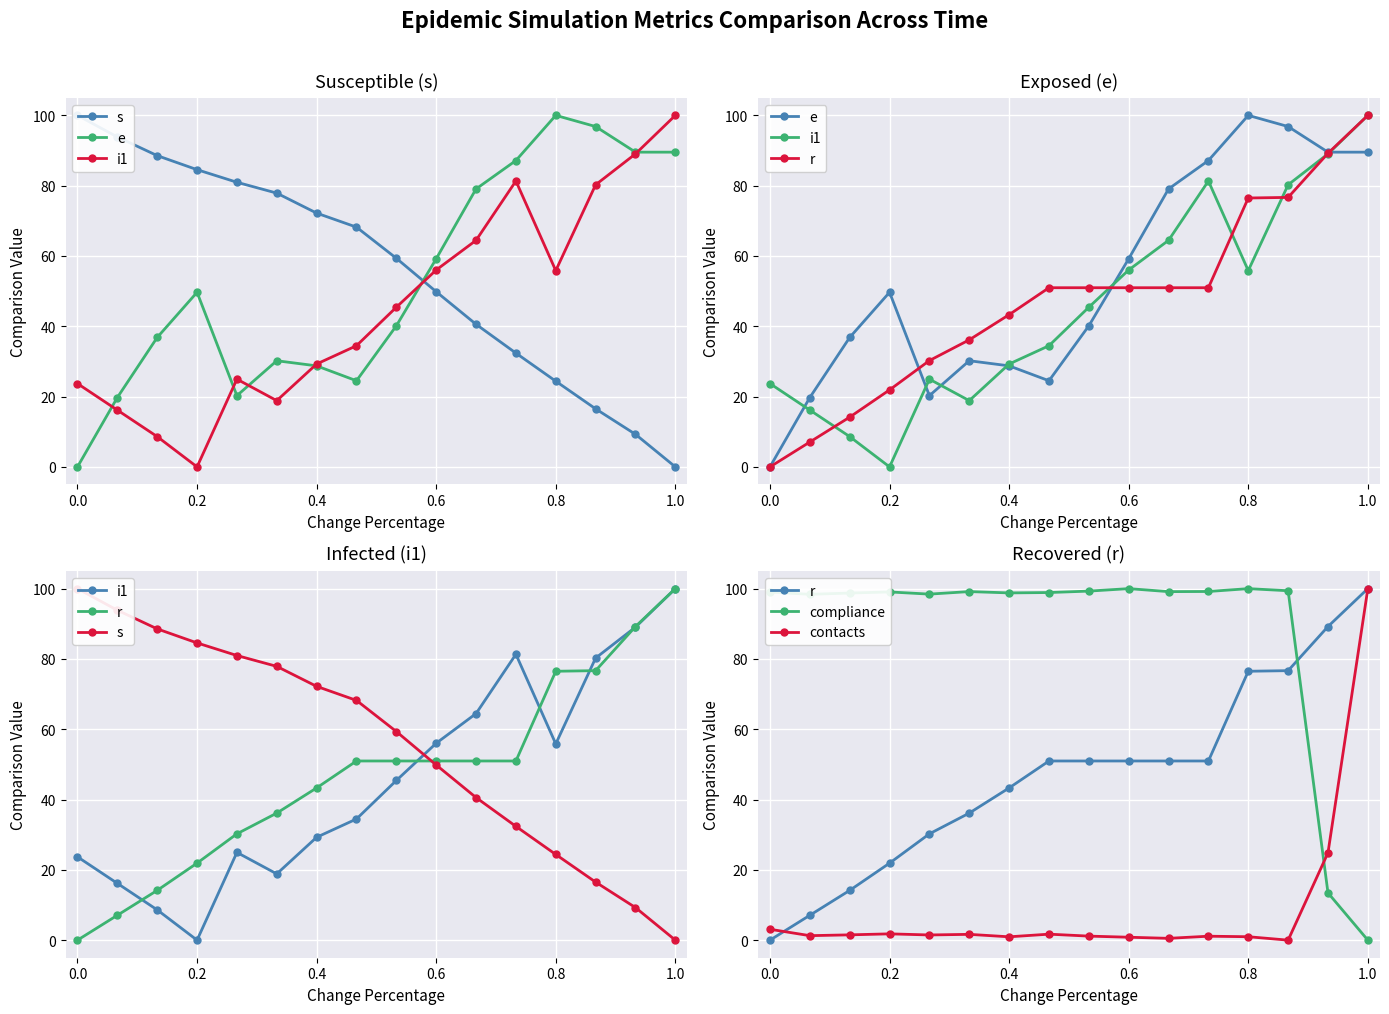

How many data points in compliance are above 99?

9